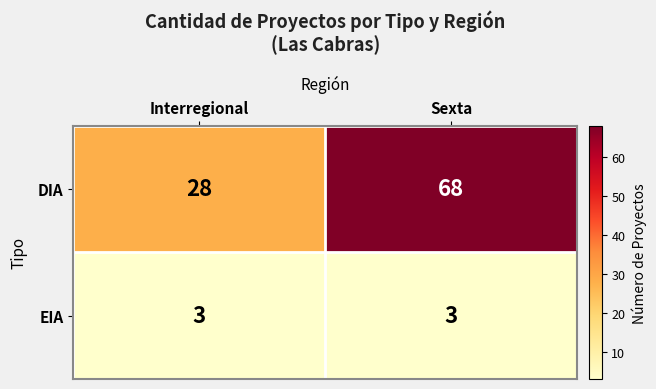

Rank the series at Interregional from highest to lowest value.

DIA, EIA